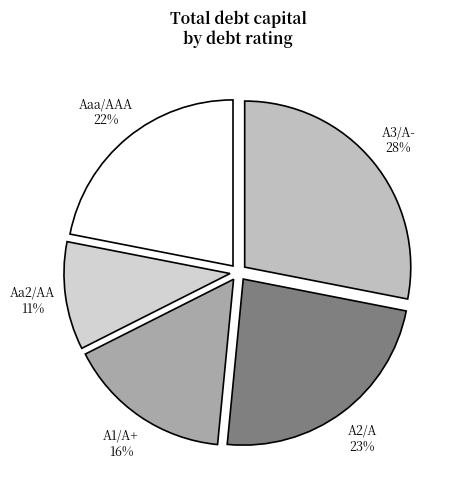

To the nearest percent, what is the average slice percentage?

20%